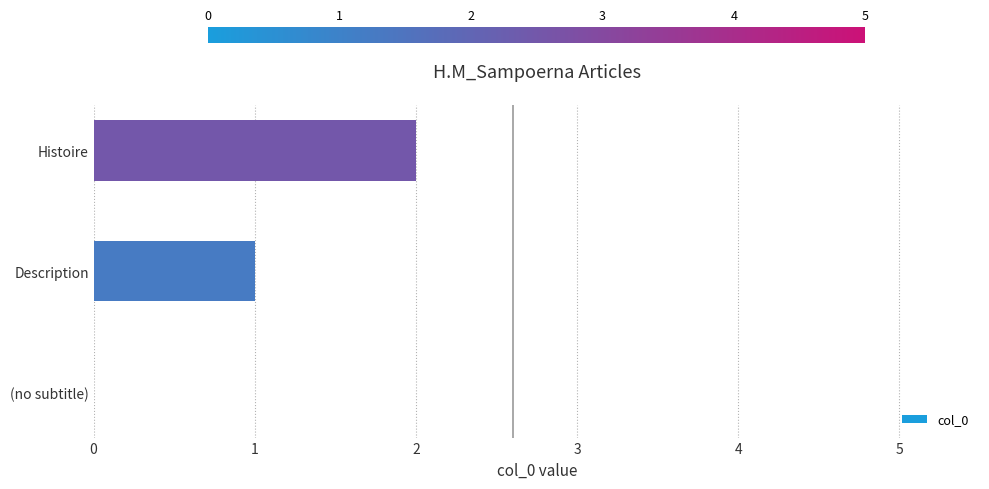

What is the sum of the values at Description and Histoire?

3